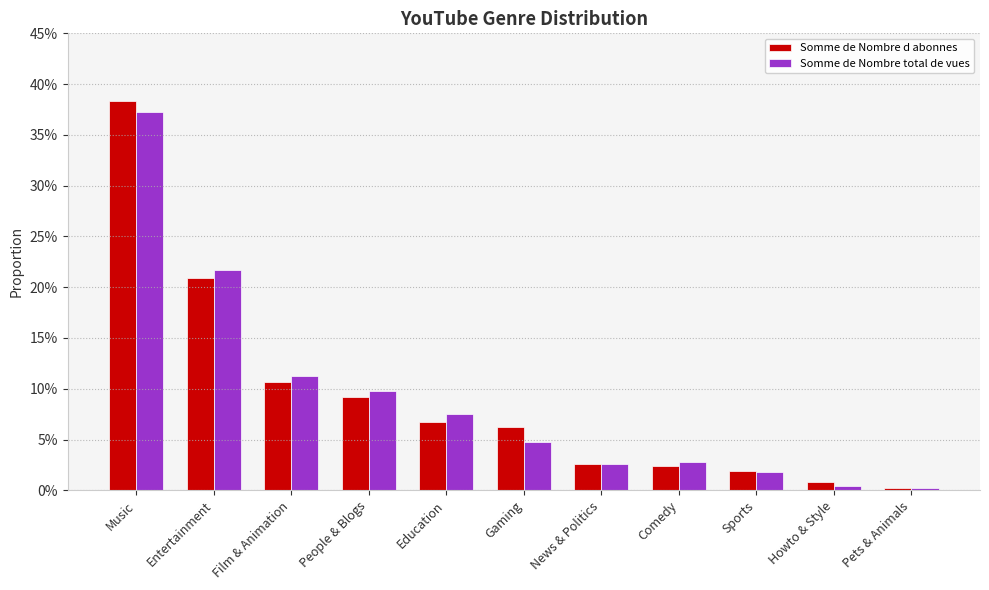

Are the bars grouped side by side (vs. stacked)?

Yes